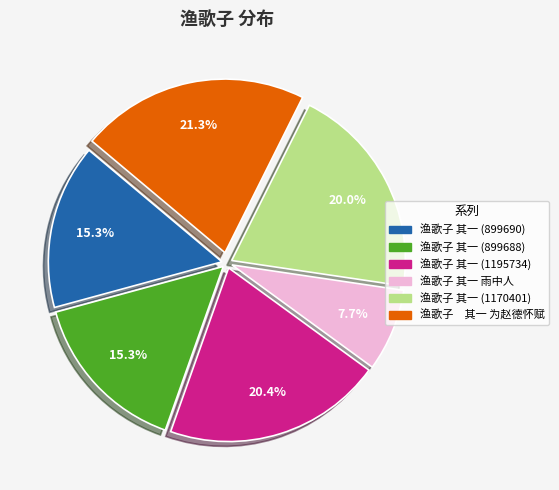

Which slice is the largest?

渔歌子 其一 为赵德怀赋